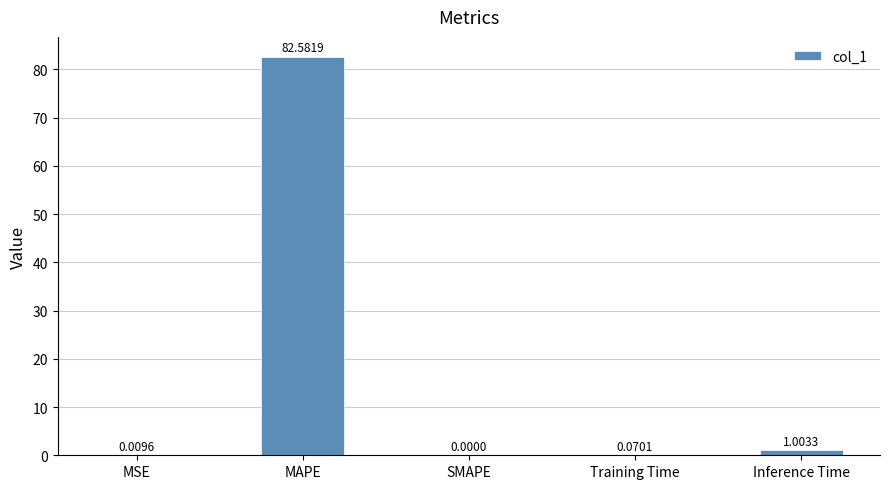

Are the bars grouped side by side (vs. stacked)?

No